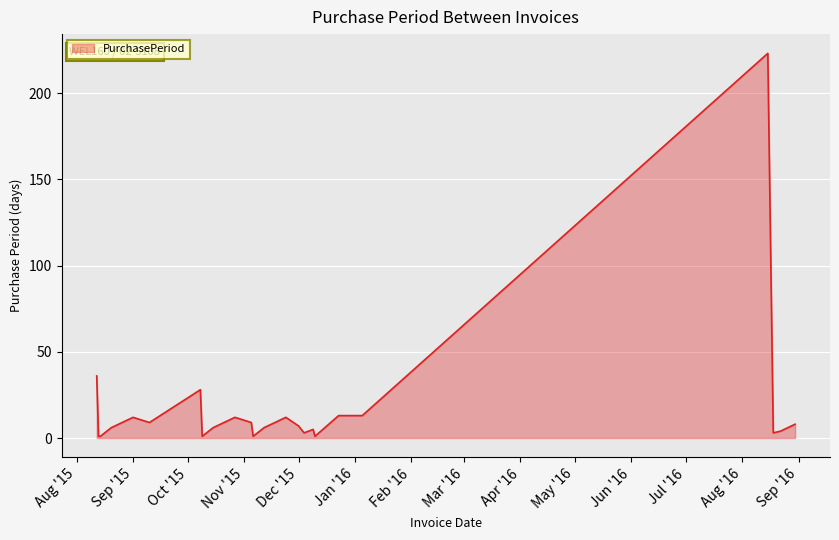

What is the minimum value shown in the chart?

1